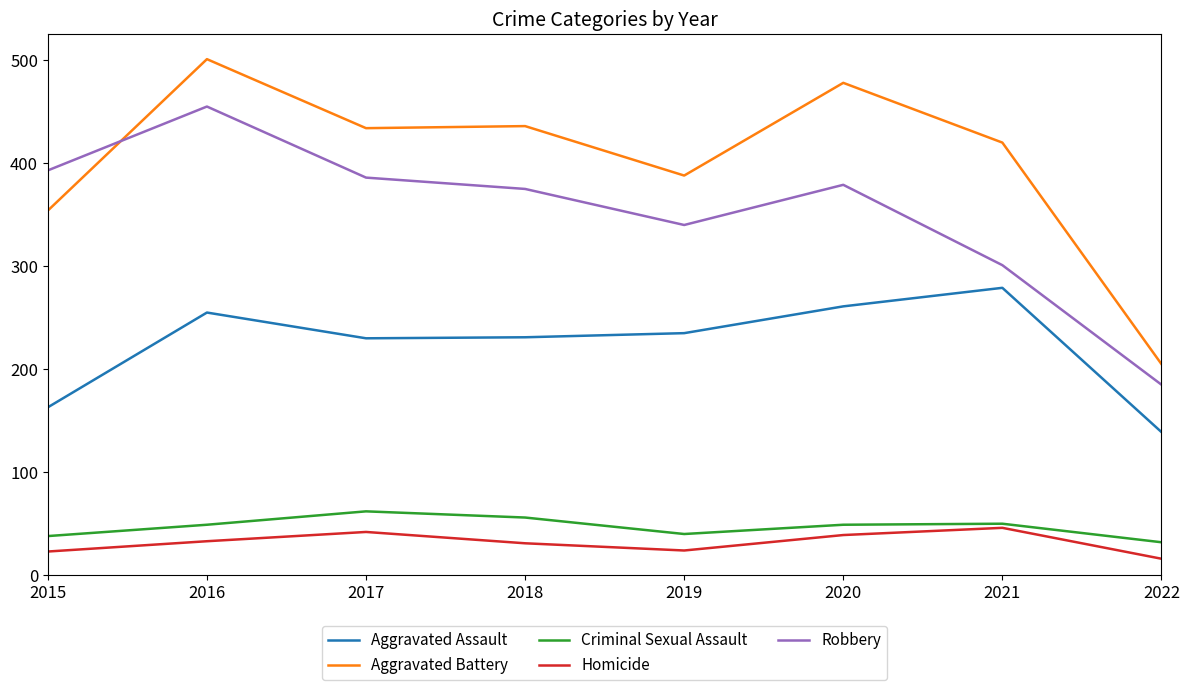

Does the chart have visible grid lines?

No